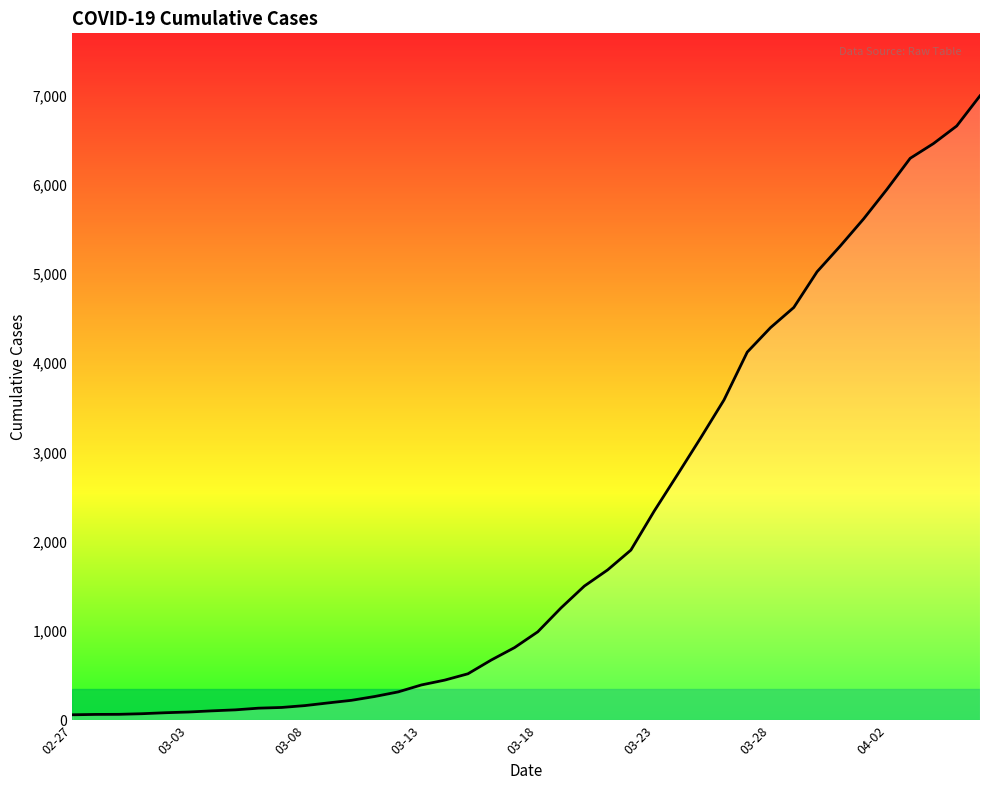

What is the difference between the maximum and minimum values?

6931